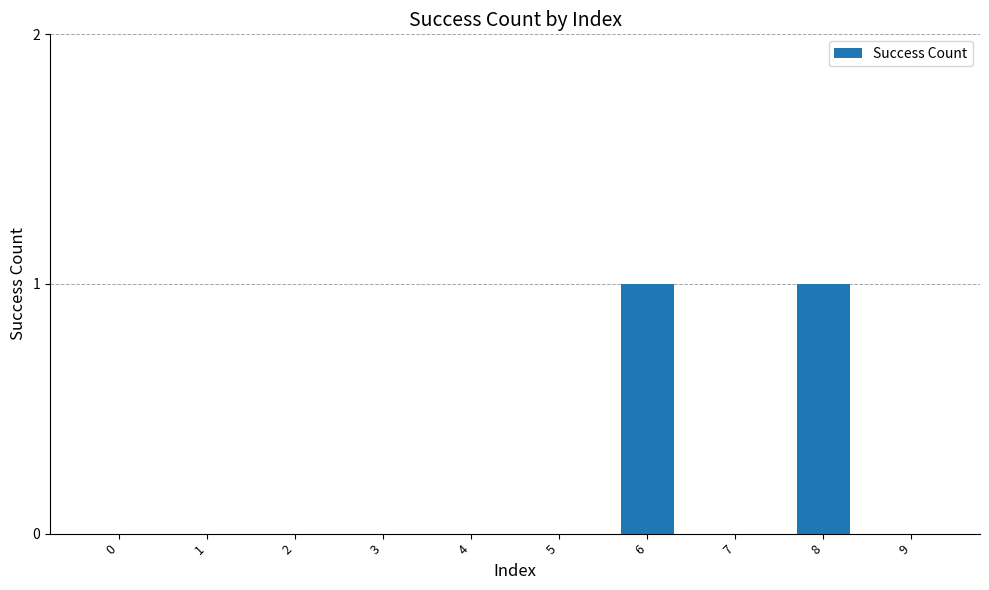

Are the bars horizontal?

No